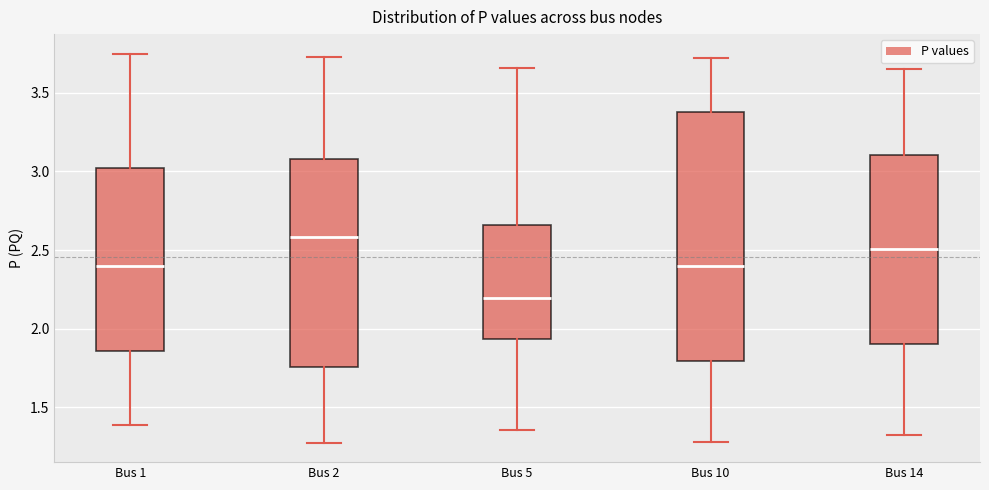

Reading left to right, transcribe this box plot: for each box, give where its median line is, the range the box spans, and where its two whiskers end, as read against the y-axis. The values are not printed on the chart, so give them approximately, as read against the axis.

Bus 1: median 2.40, box 1.85 to 3.00, whiskers 1.40 to 3.75
Bus 2: median 2.60, box 1.75 to 3.10, whiskers 1.30 to 3.75
Bus 5: median 2.20, box 1.95 to 2.65, whiskers 1.35 to 3.65
Bus 10: median 2.40, box 1.80 to 3.40, whiskers 1.30 to 3.70
Bus 14: median 2.50, box 1.90 to 3.10, whiskers 1.30 to 3.65